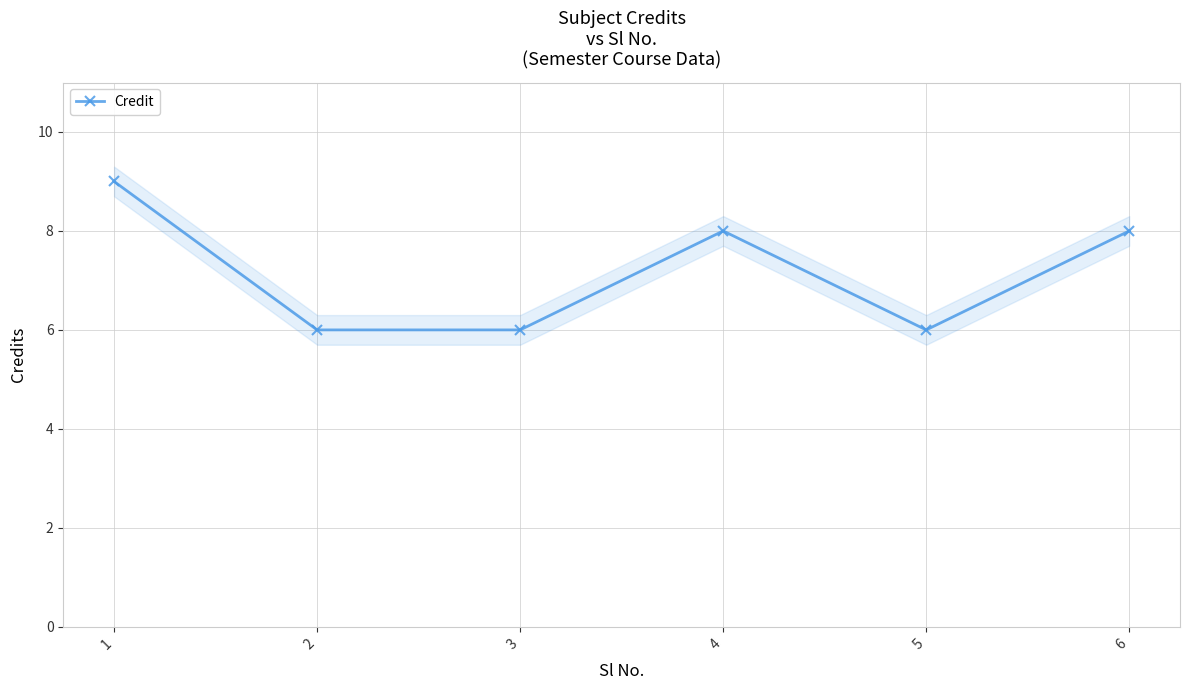

True or false: the data shows 10 at 2.

False